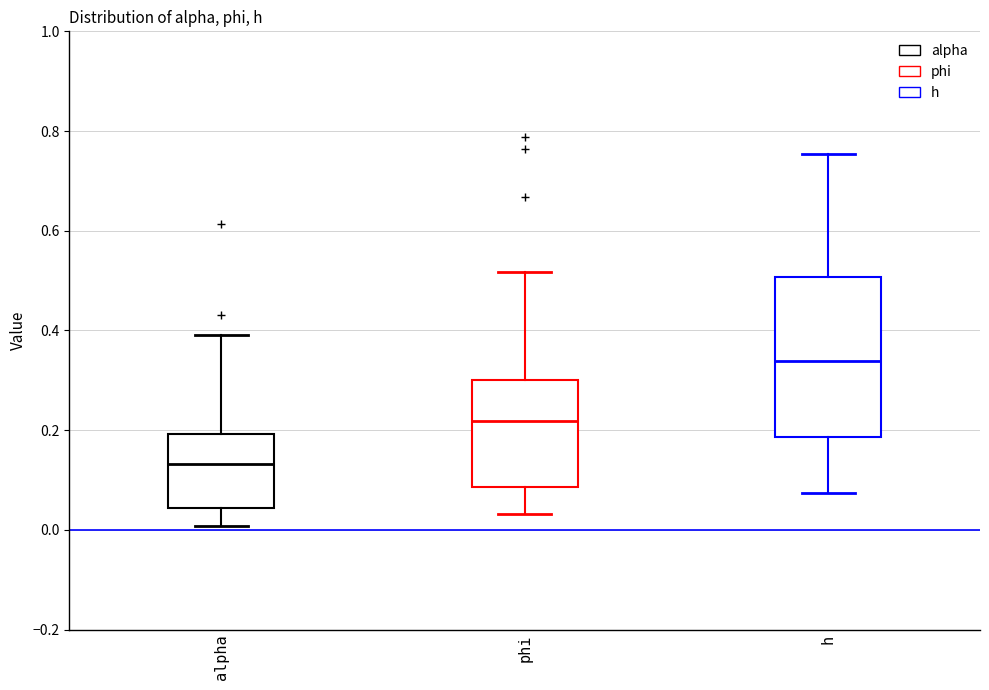

Where does the upper whisker of the box for phi end on the y-axis? The values are not printed on the chart, so give them approximately, as read against the axis.

0.52